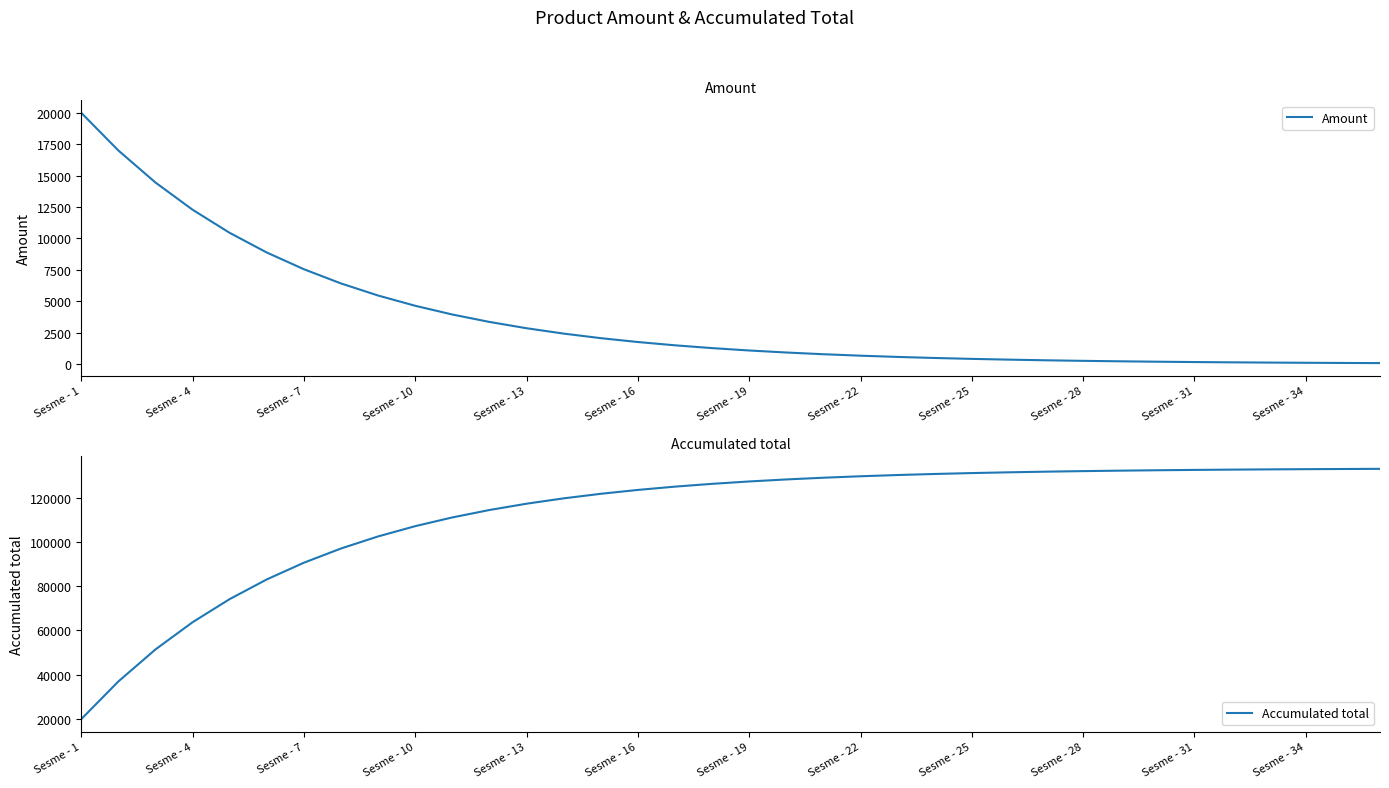

What is the approximate value of Amount at 35, to the nearest 10?

70